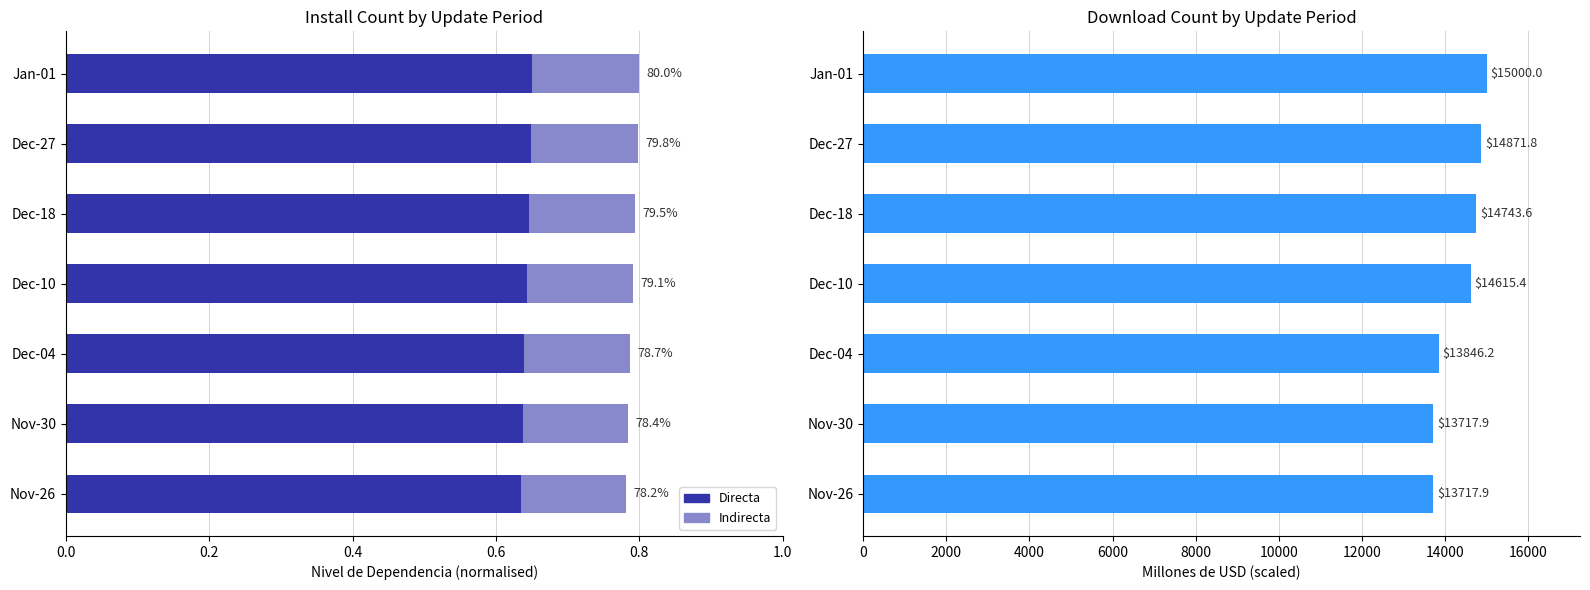

What is the maximum value shown in the chart?

15000.0